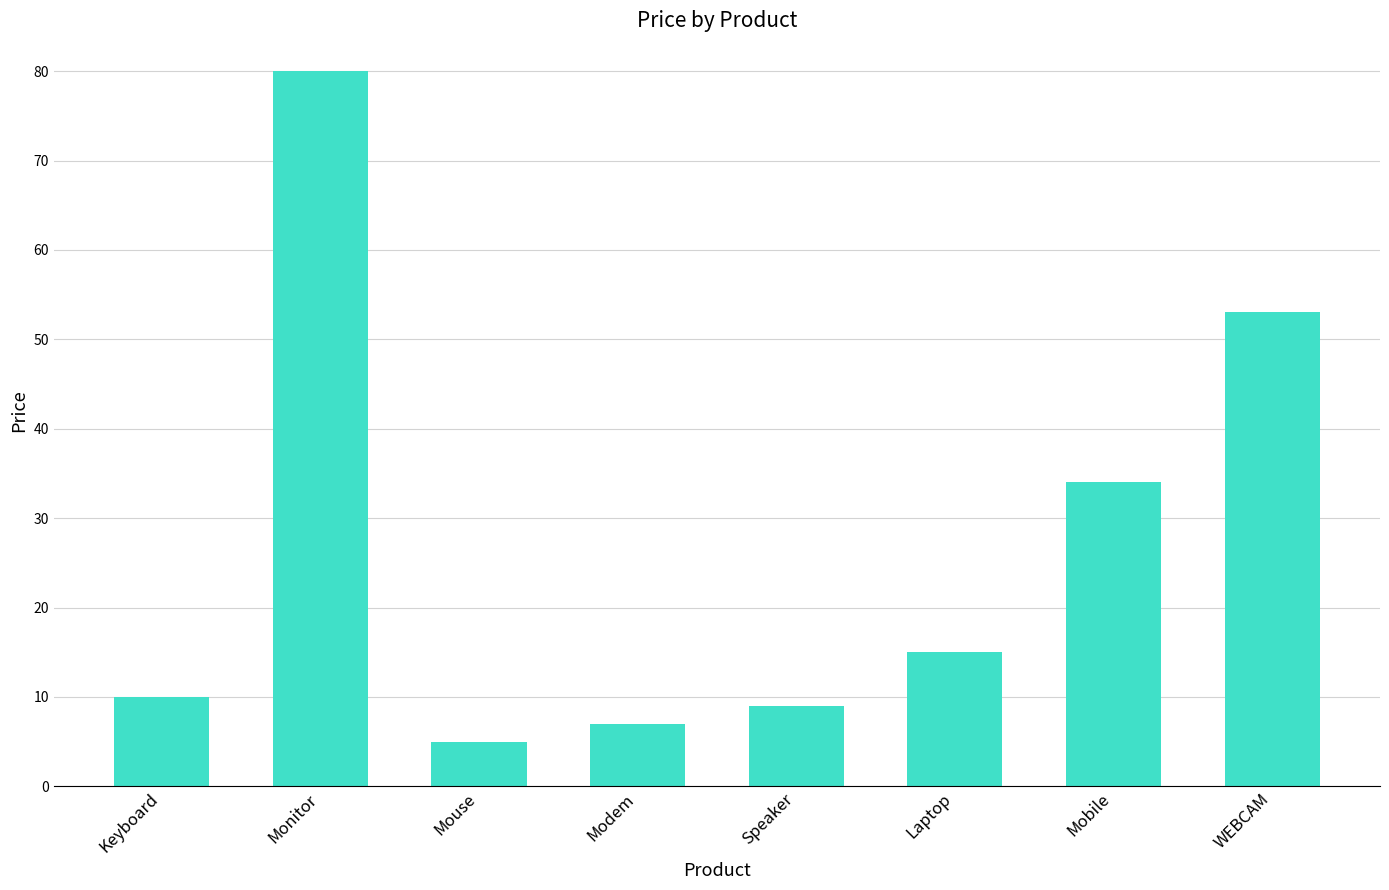

The chart shows a value of 18 at Keyboard. True or false?

False